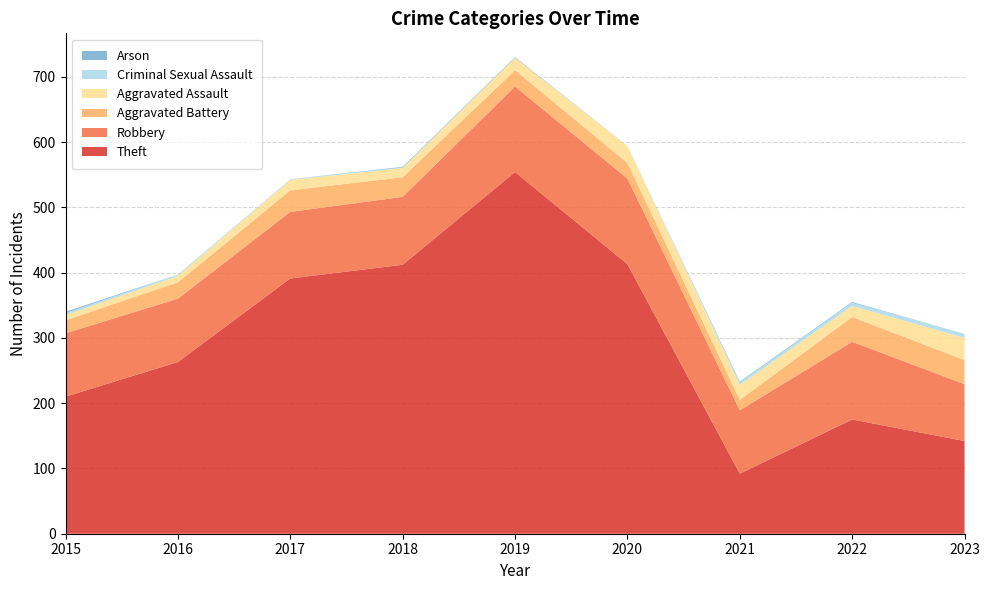

Reading left to right, list all the values displayed in this chart.

Theft: 2015=210	2016=263	2017=391	2018=412	2019=554	2020=413	2021=92	2022=175	2023=142
Robbery: 2015=97	2016=97	2017=102	2018=104	2019=131	2020=131	2021=97	2022=119	2023=87
Aggravated Battery: 2015=20	2016=25	2017=33	2018=30	2019=25	2020=24	2021=16	2022=38	2023=37
Aggravated Assault: 2015=8	2016=10	2017=16	2018=14	2019=19	2020=26	2021=23	2022=17	2023=34
Criminal Sexual Assault: 2015=3	2016=2	2017=1	2018=1	2019=0	2020=0	2021=4	2022=5	2023=6
Arson: 2015=2	2016=0	2017=0	2018=1	2019=1	2020=0	2021=1	2022=1	2023=0